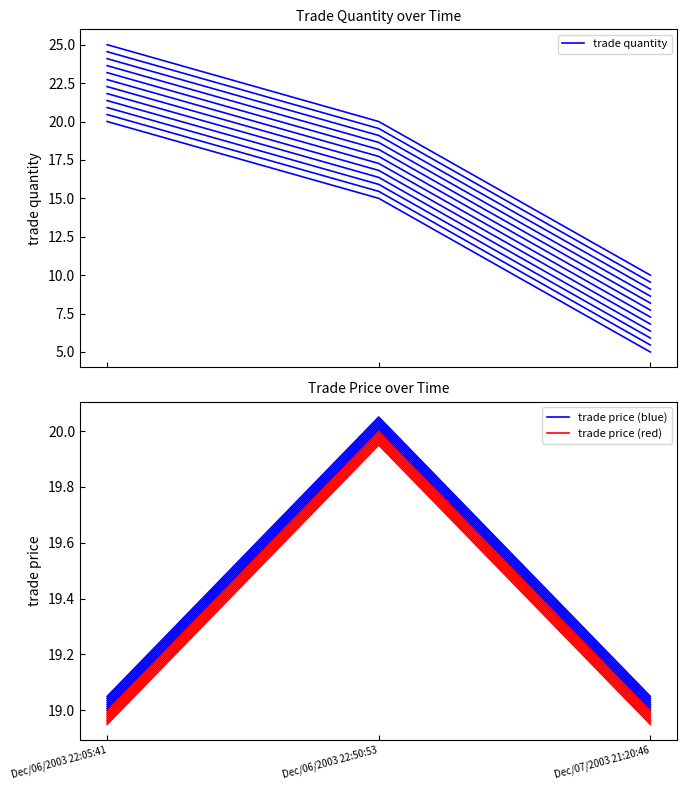

At Dec/07/2003 21:20:46, list the series in order from largest to smallest.

trade price (blue), trade price (red), trade quantity